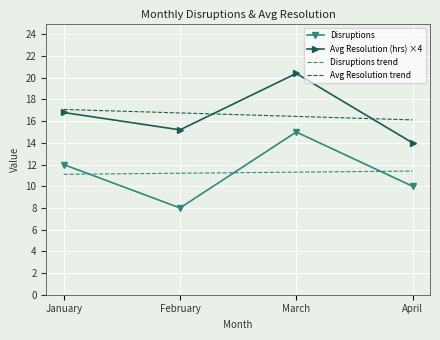

What is the total value across all series at April?

51.5